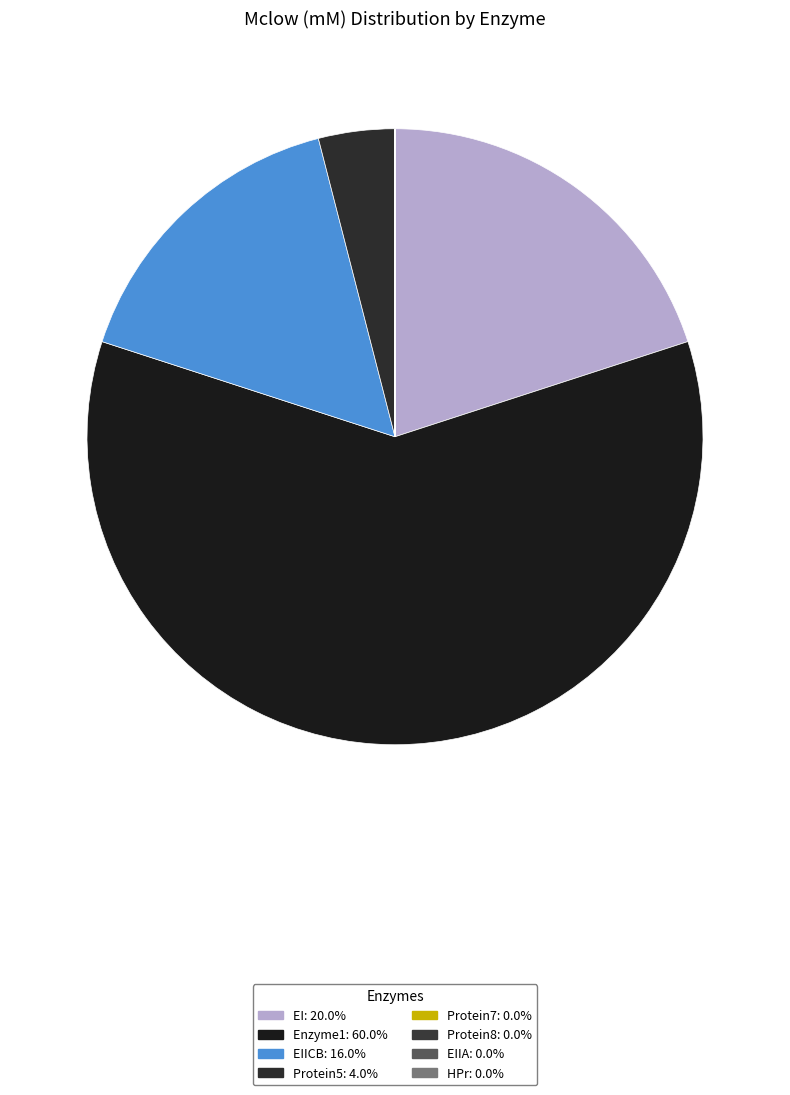

Which slice represents more than half of the pie?

Enzyme1